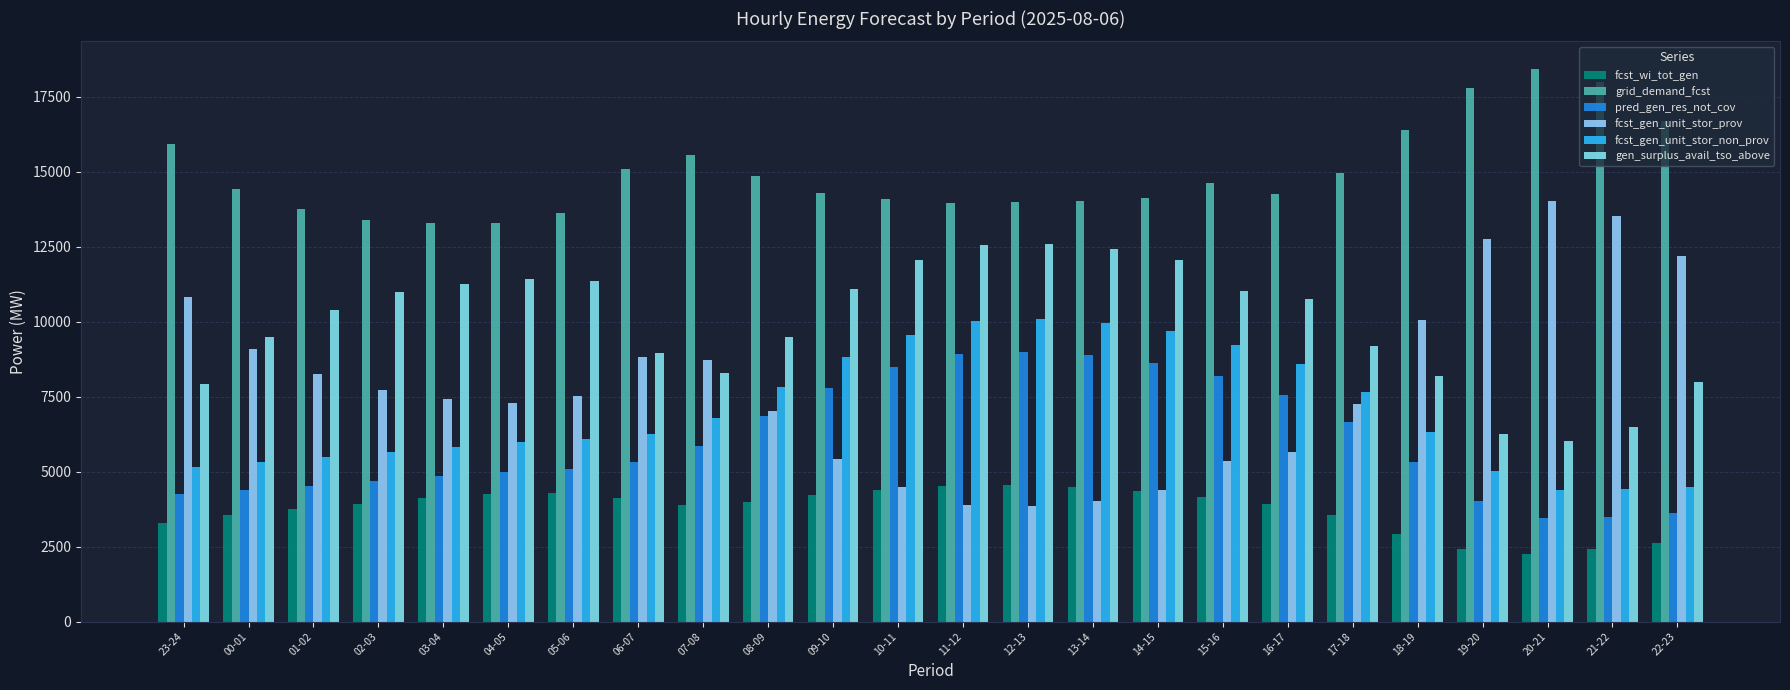

Which category has the lowest value in the fcst_wi_tot_gen series?

20-21